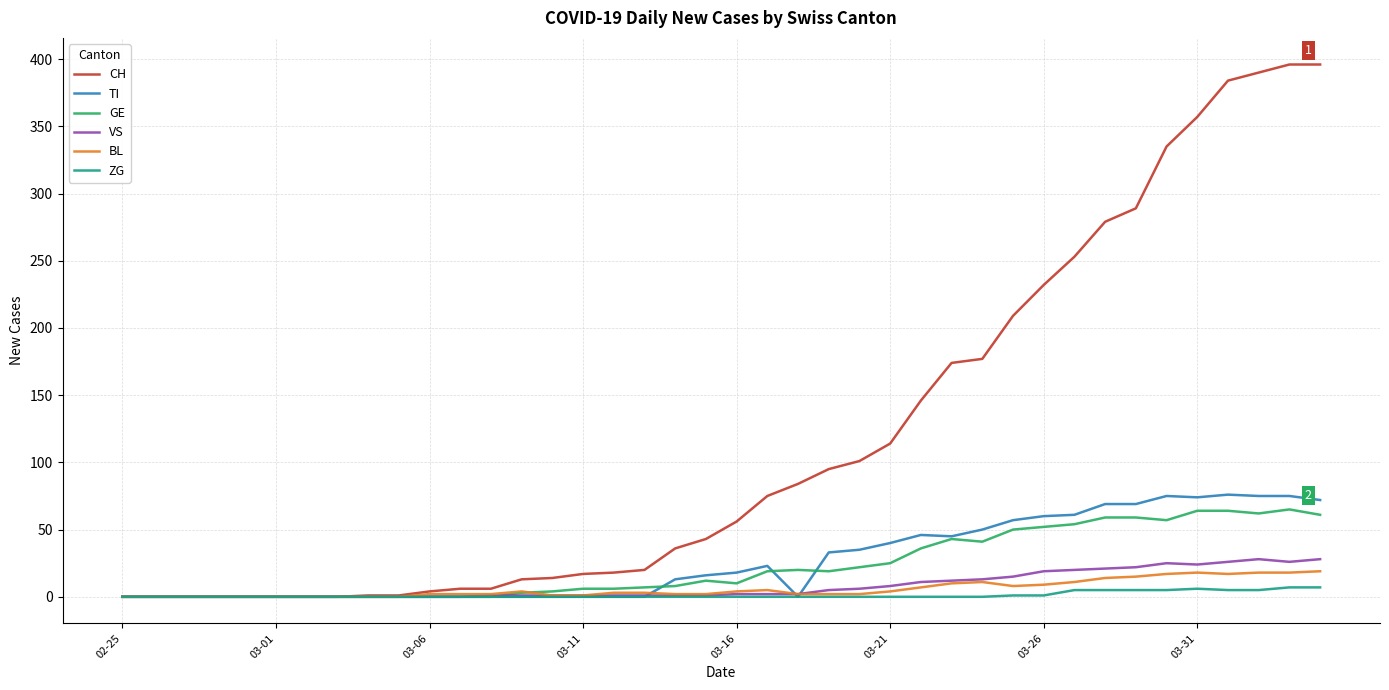

How many ZG values are between 0 and 1?

31